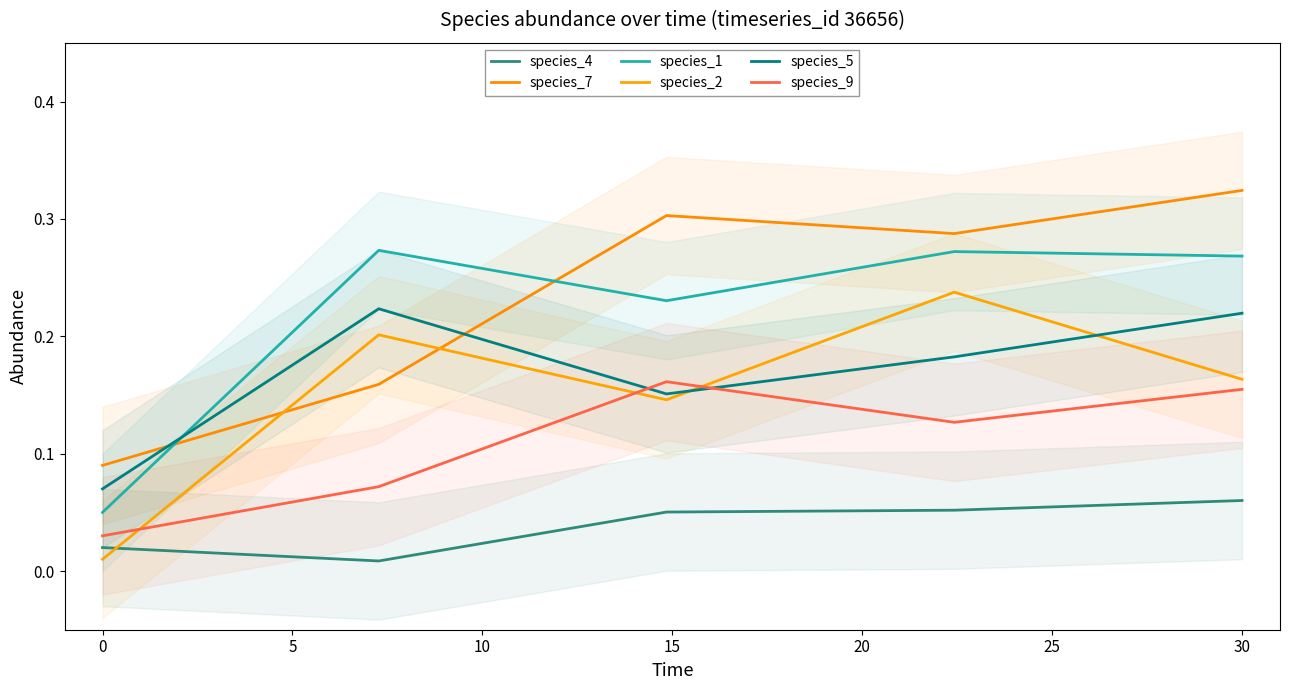

Which series has the largest range (max minus min)?

species_7